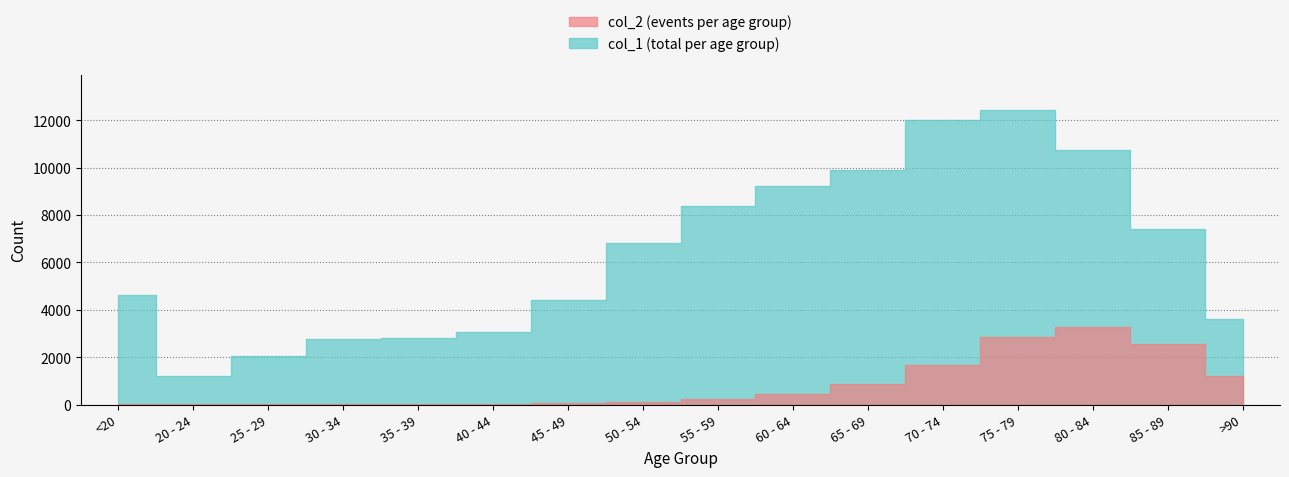

List the series in order of their peak value, lowest first.

col_2, col_1